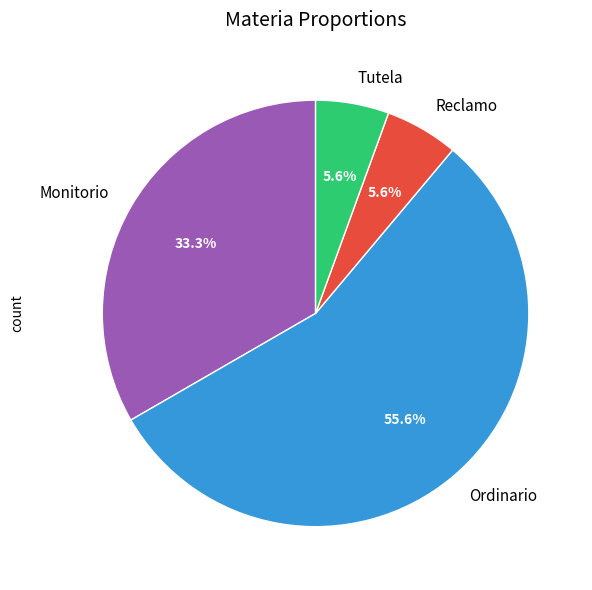

What is the ratio of the value at Reclamo to the value at Tutela?

1.0